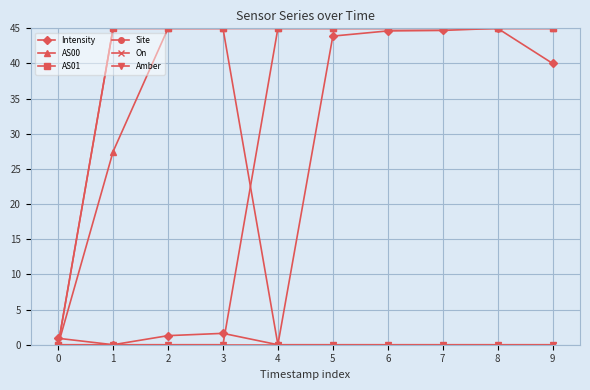

What is the average value of the Intensity series?

22.2